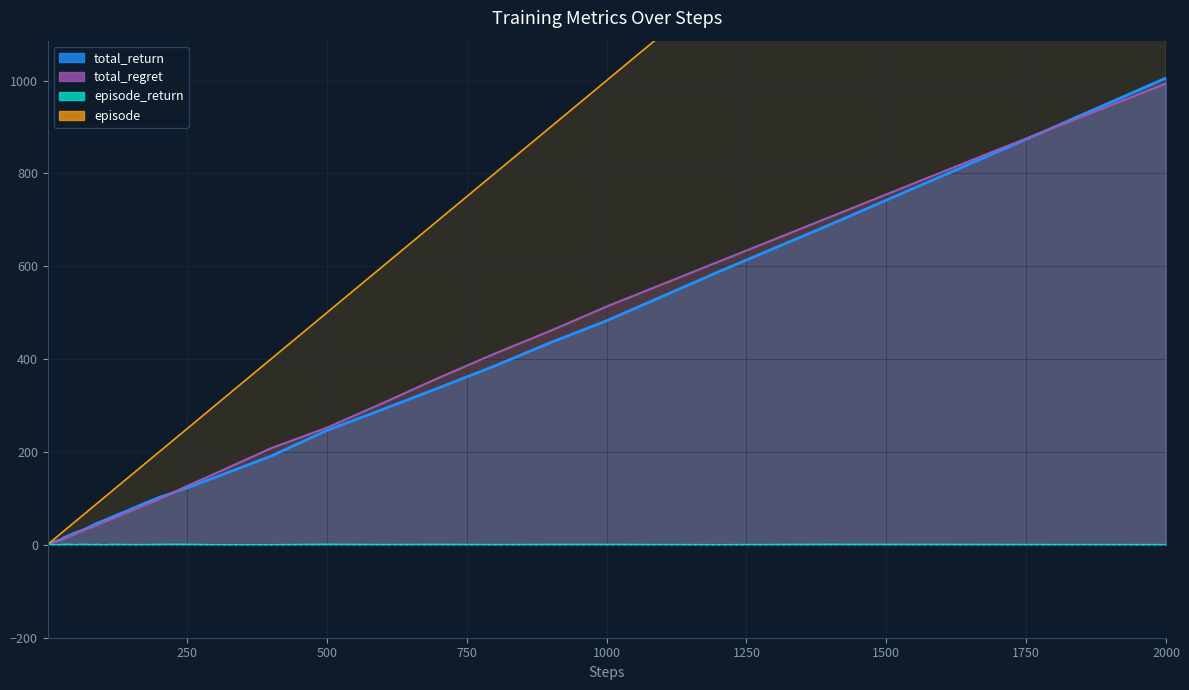

After their last crossing, which series has the higher values: episode_return or total_regret?

total_regret